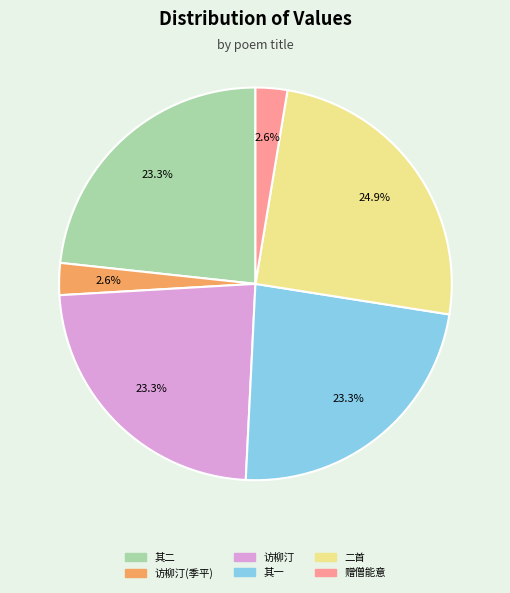

Does any single category account for the majority?

No